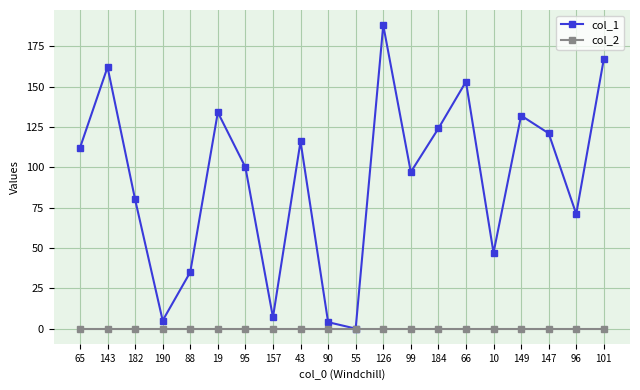

What is the value of the col_1 point at the 1st from the left?

112